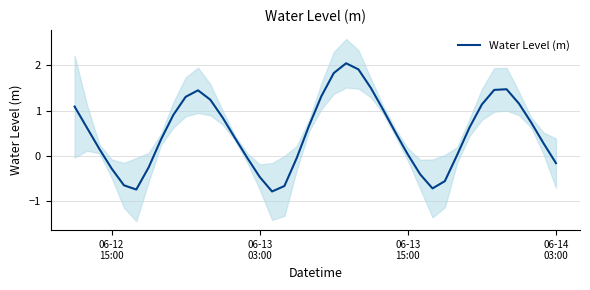

What is the maximum value for Water Level (m)?

2.0